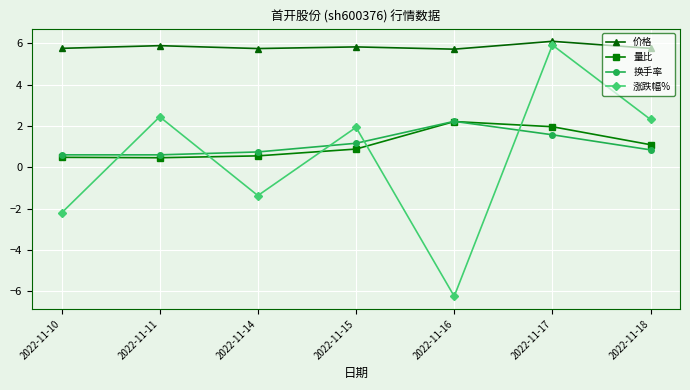

What are all the series names shown in the legend?

价格, 量比, 换手率, 涨跌幅%